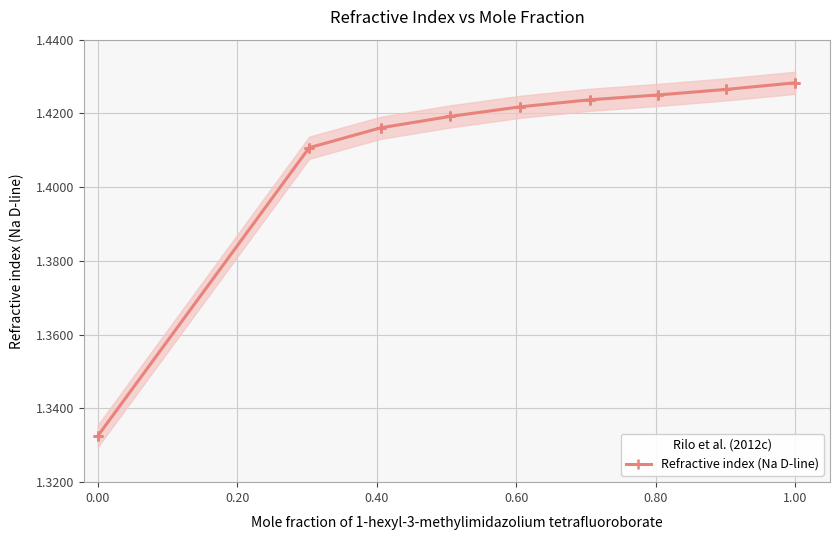

The Refractive index (Na D-line) series shows 2.3 at 1.00. True or false?

False